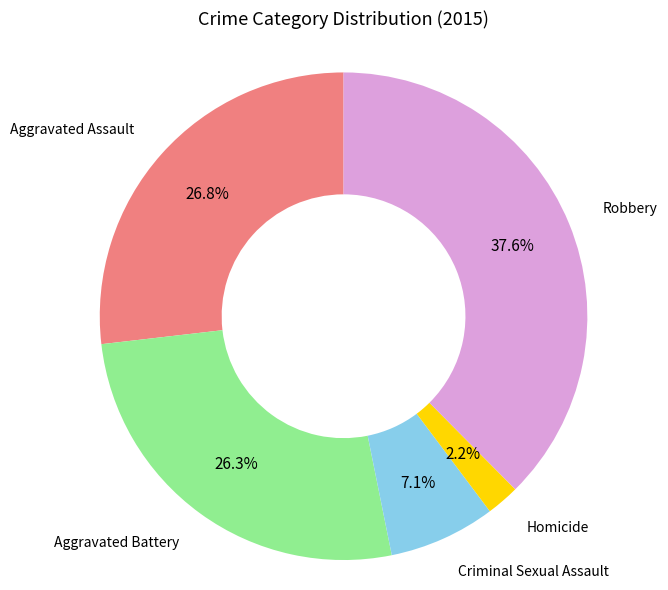

Is there any slice that represents more than half of the pie?

No